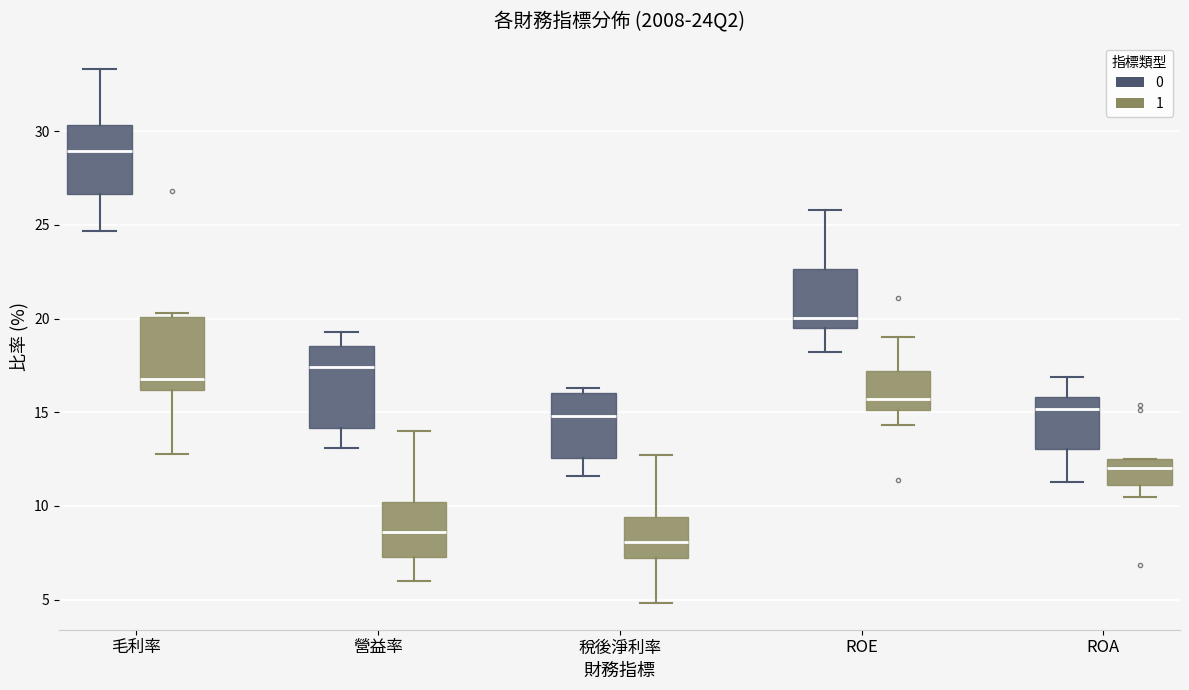

Reading left to right, transcribe this box plot: for each box, give where its median line is, the range the box spans, and where its two whiskers end, as read against the y-axis. The values are not printed on the chart, so give them approximately, as read against the axis.

毛利率 (0): median 29.0, box 26.5 to 30.5, whiskers 24.5 to 33.5
毛利率 (1): median 17.0, box 16.0 to 20.0, whiskers 13.0 to 20.5
營益率 (0): median 17.5, box 14.0 to 18.5, whiskers 13.0 to 19.5
營益率 (1): median 8.5, box 7.5 to 10.0, whiskers 6.0 to 14.0
稅後淨利率 (0): median 15.0, box 12.5 to 16.0, whiskers 11.5 to 16.5
稅後淨利率 (1): median 8.0, box 7.0 to 9.5, whiskers 5.0 to 12.5
ROE (0): median 20.0, box 19.5 to 22.5, whiskers 18.0 to 26.0
ROE (1): median 15.5, box 15.0 to 17.0, whiskers 14.5 to 19.0
ROA (0): median 15.0, box 13.0 to 16.0, whiskers 11.5 to 17.0
ROA (1): median 12.0, box 11.0 to 12.5, whiskers 10.5 to 12.5